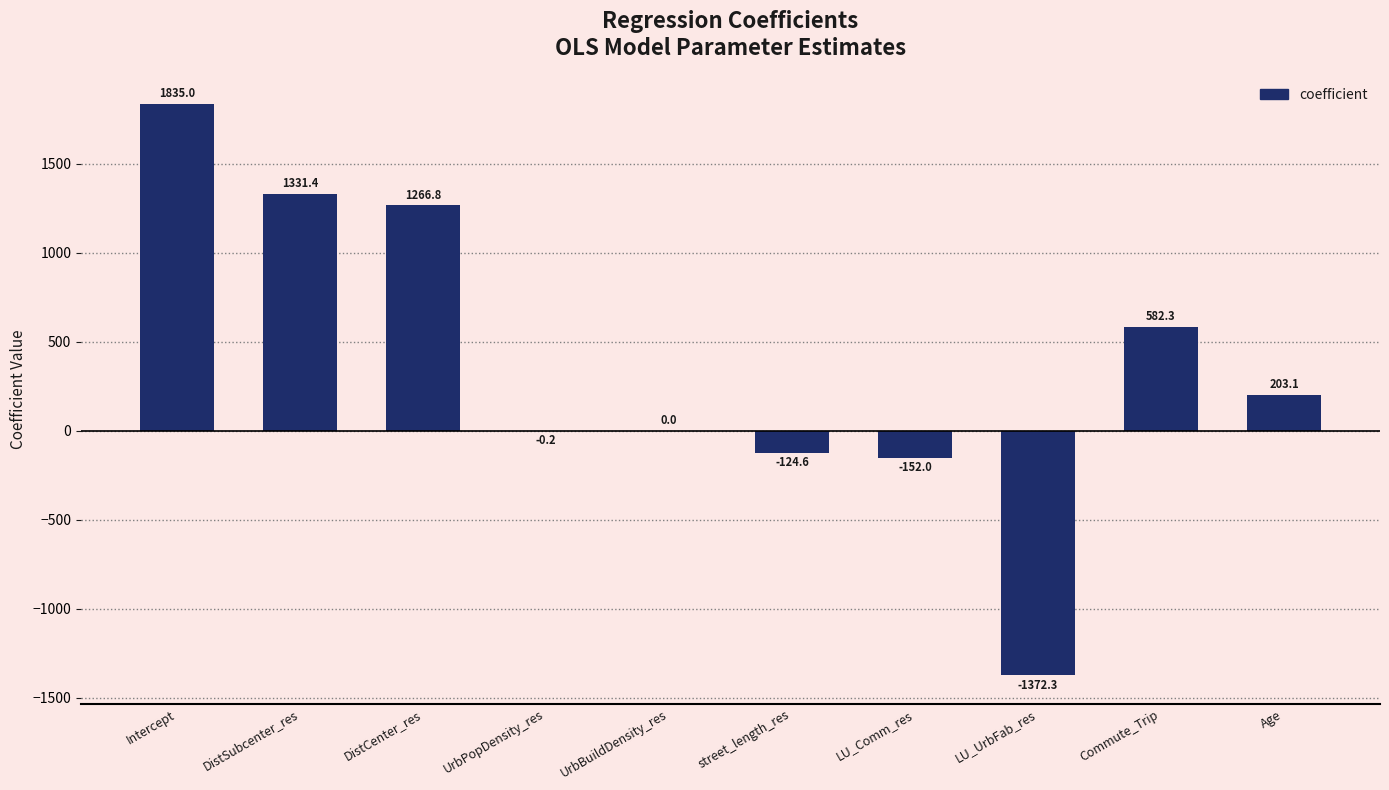

What is the approximate value at street_length_res?

-124.6